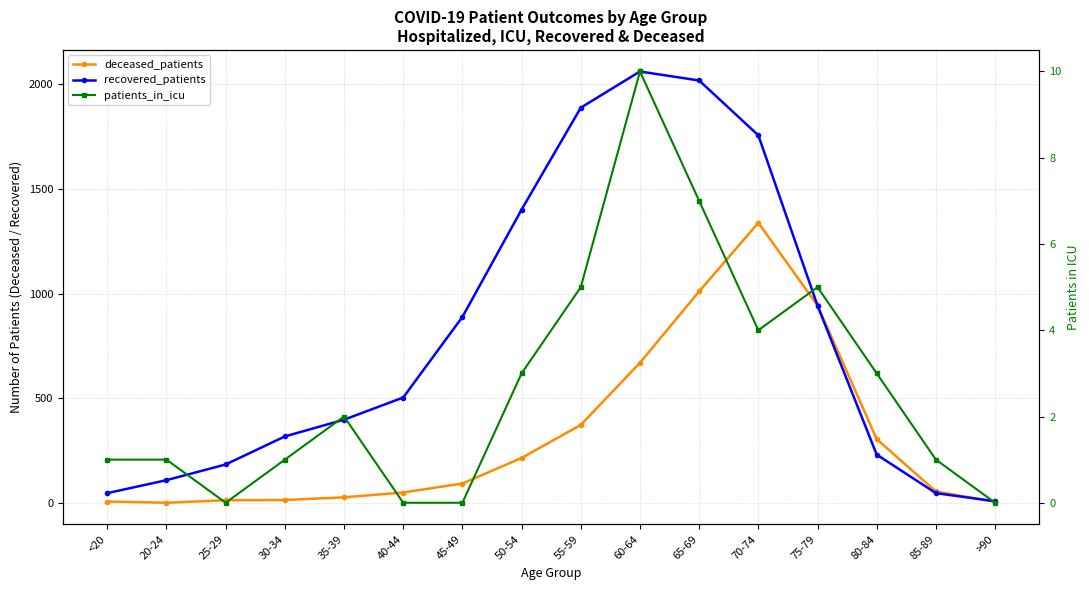

What position from the right is 70-74?

5